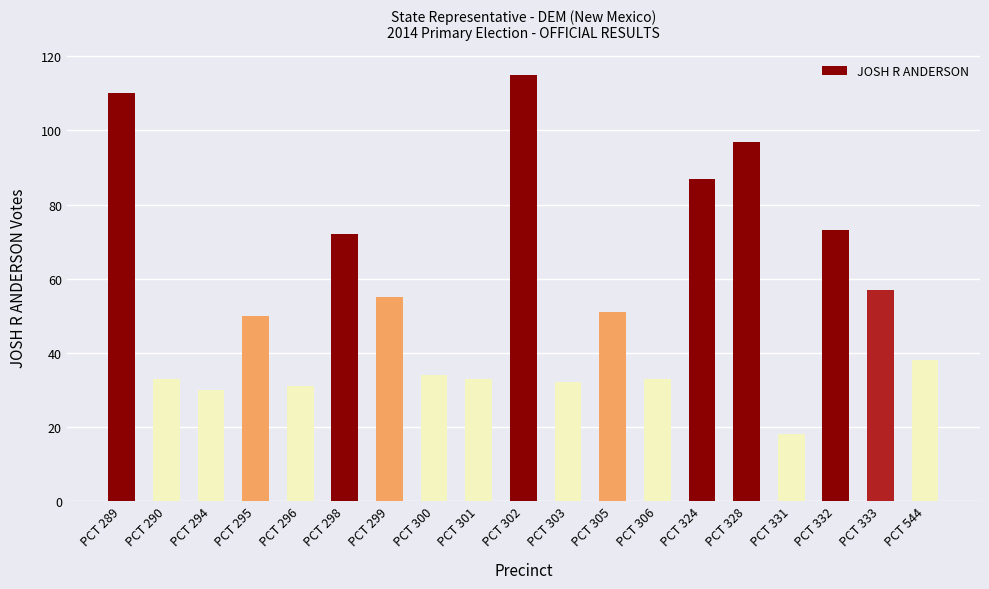

True or false: the data shows 46 at PCT 290.

False